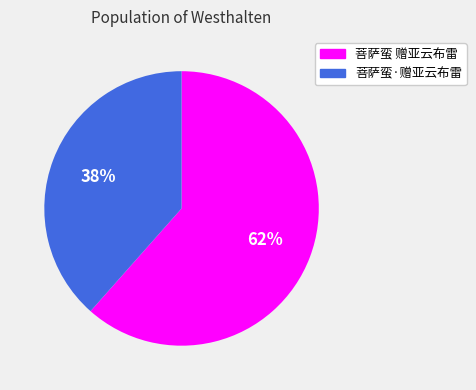

What is the largest slice in the pie chart?

菩萨蛮 赠亚云布雷